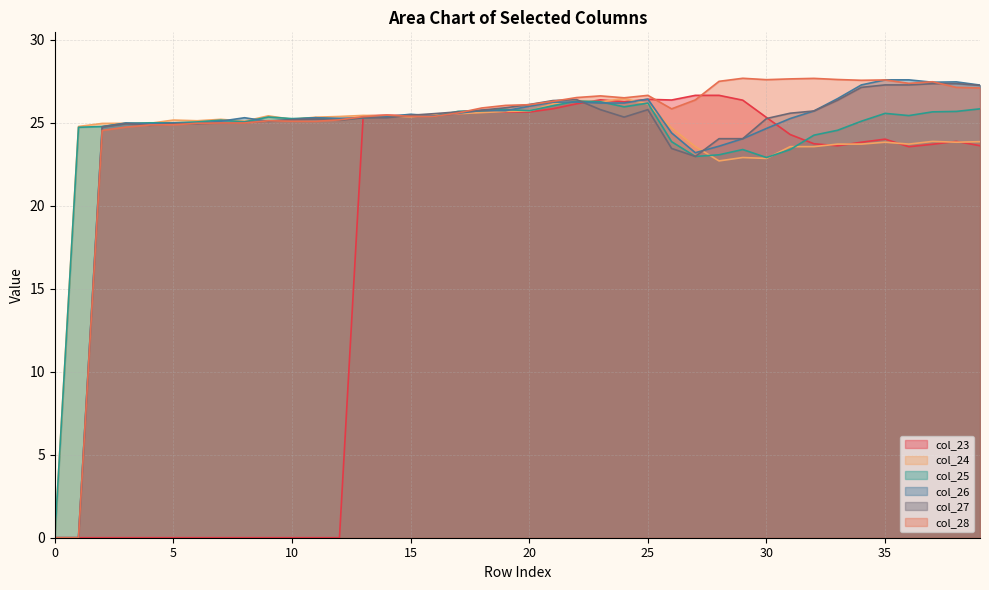

At which category does col_27 reach its first local peak?

3